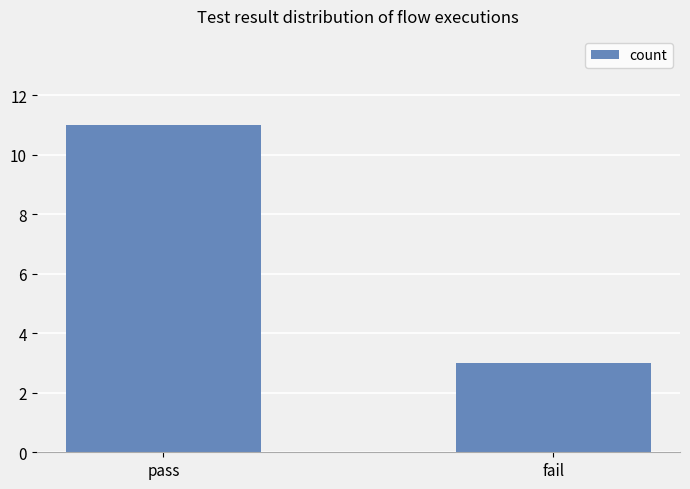

What is the minimum value shown in the chart?

3